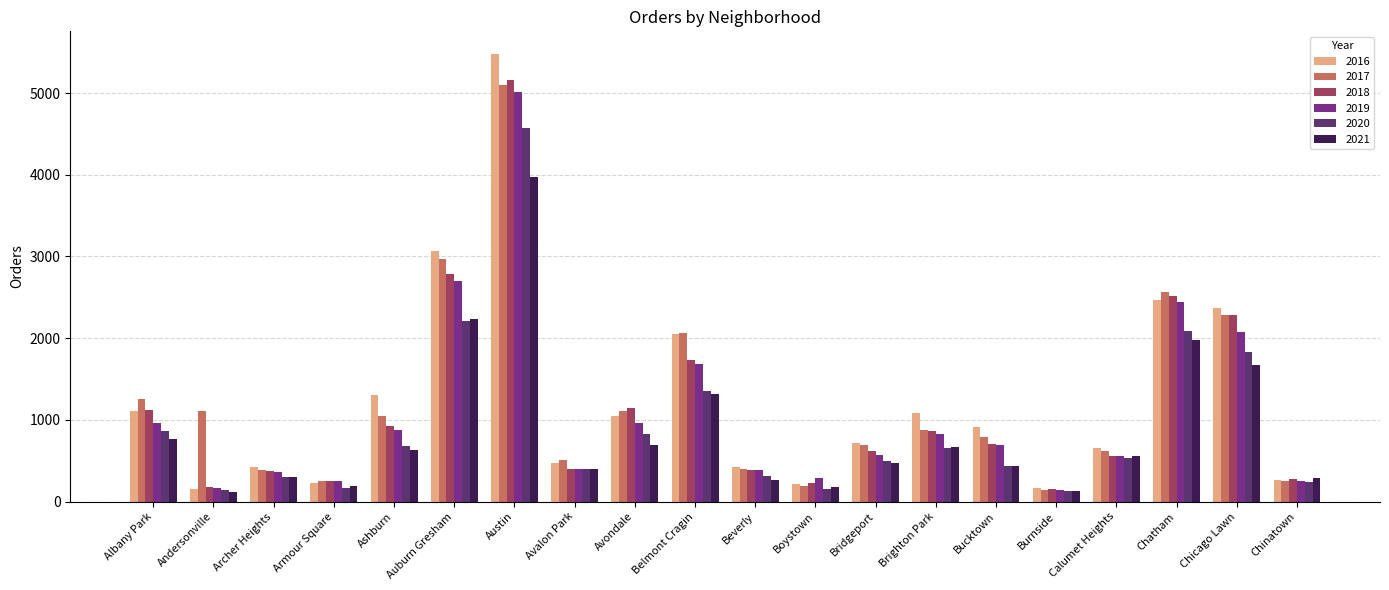

What is the total value across all series at Bridgeport?

3561